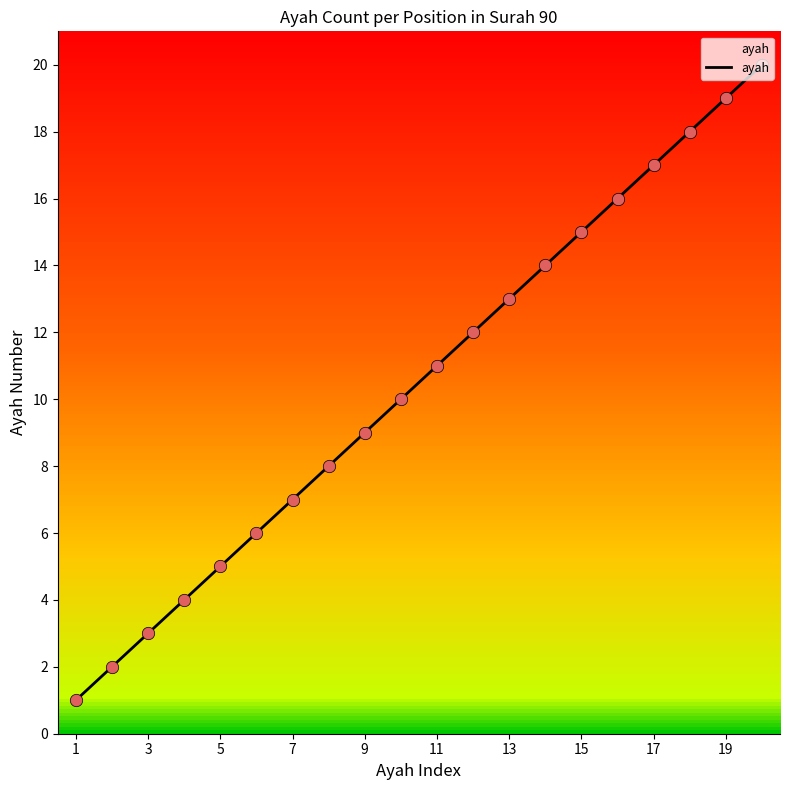

What is the greatest value displayed?

20